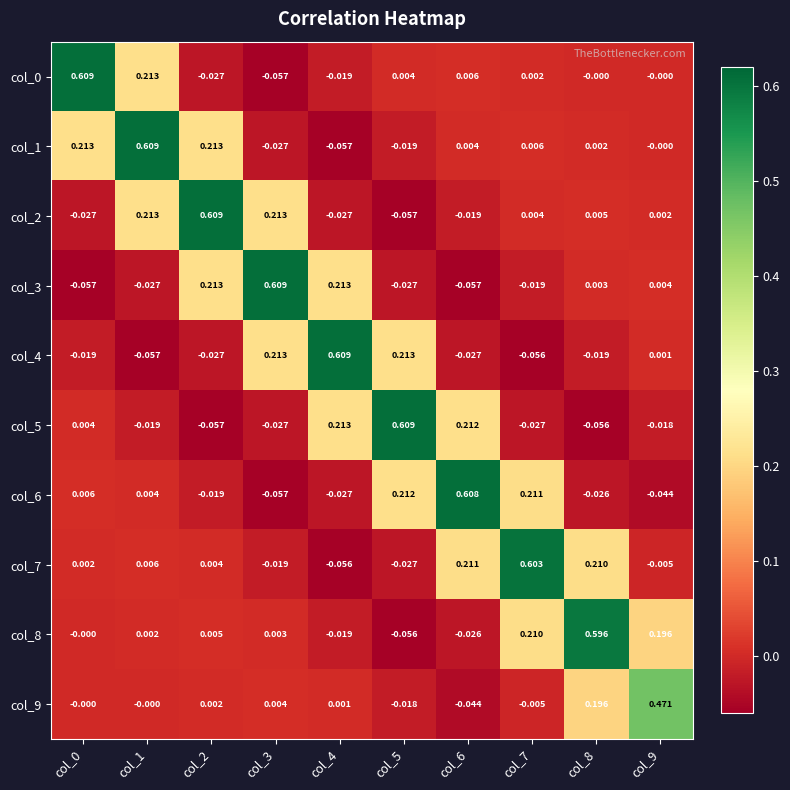

How many values in the col_2 series exceed 0?

6